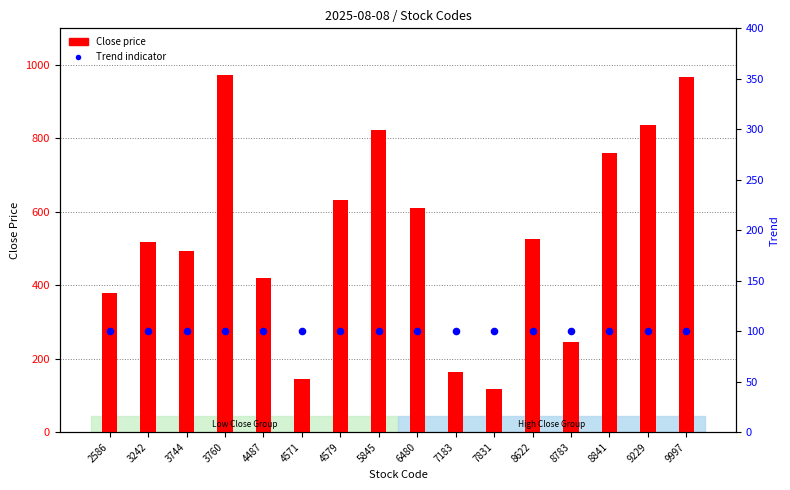

Which series has the largest Y range (max minus min)?

Close price